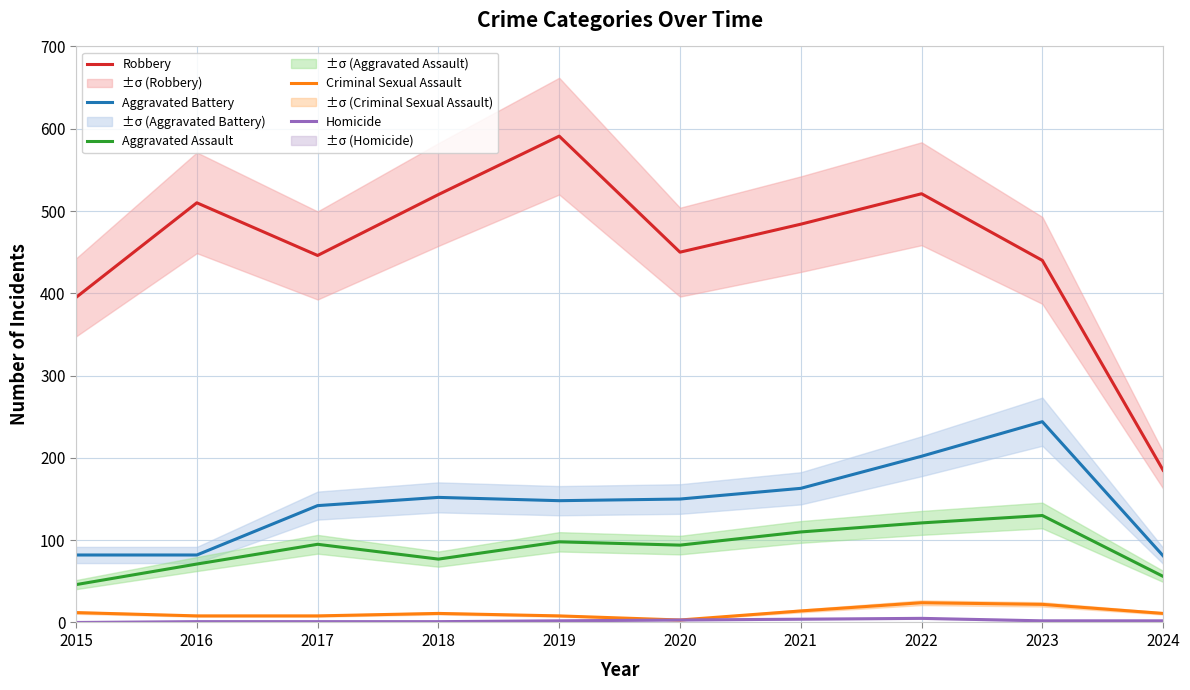

The Aggravated Assault series shows 95 at 2017. True or false?

True